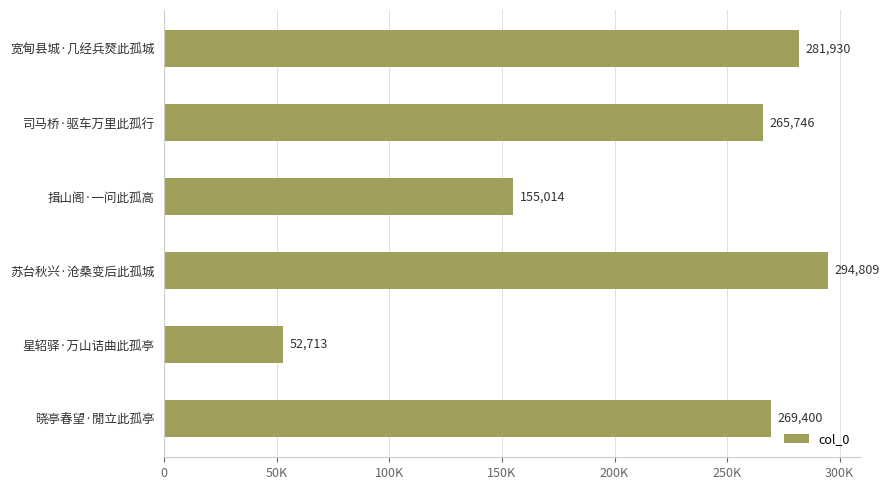

What is the minimum value shown in the chart?

52713